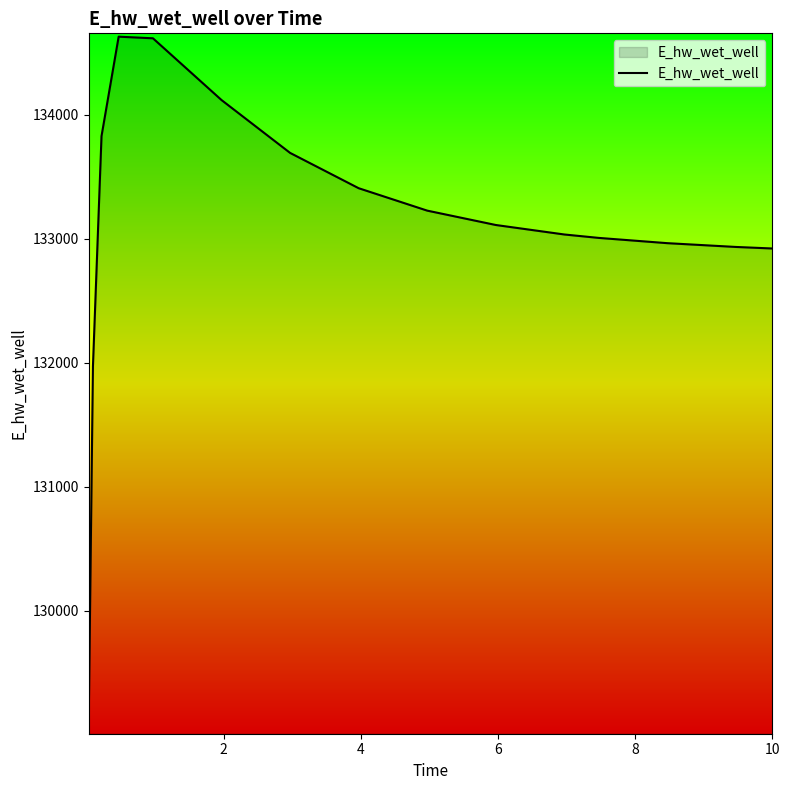

What is the smallest value displayed?

129071.2